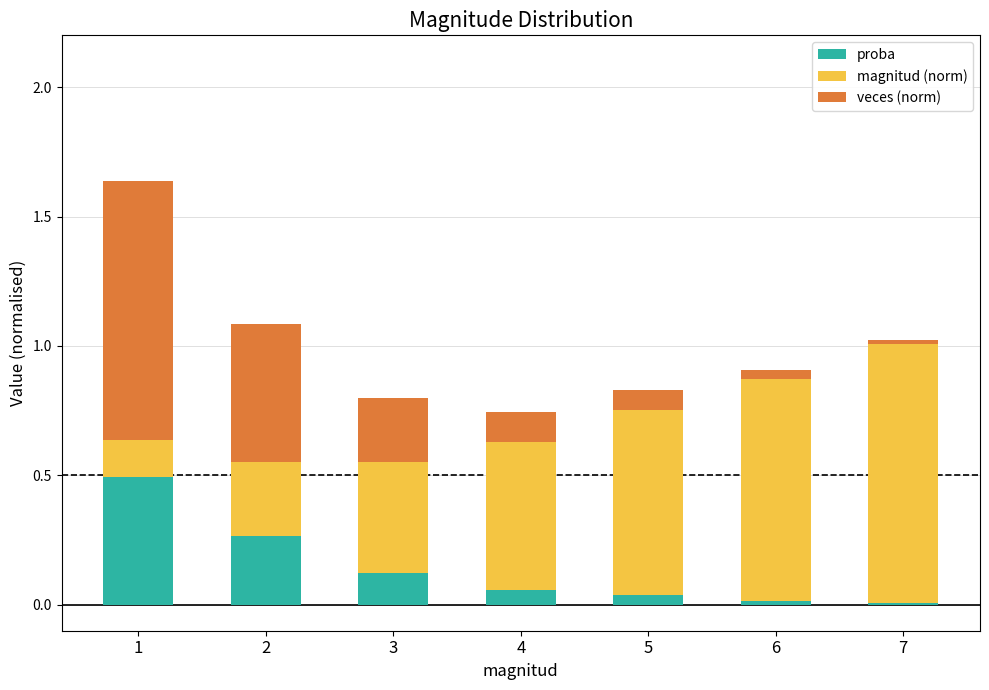

The proba series shows 0.5 at 1. True or false?

True